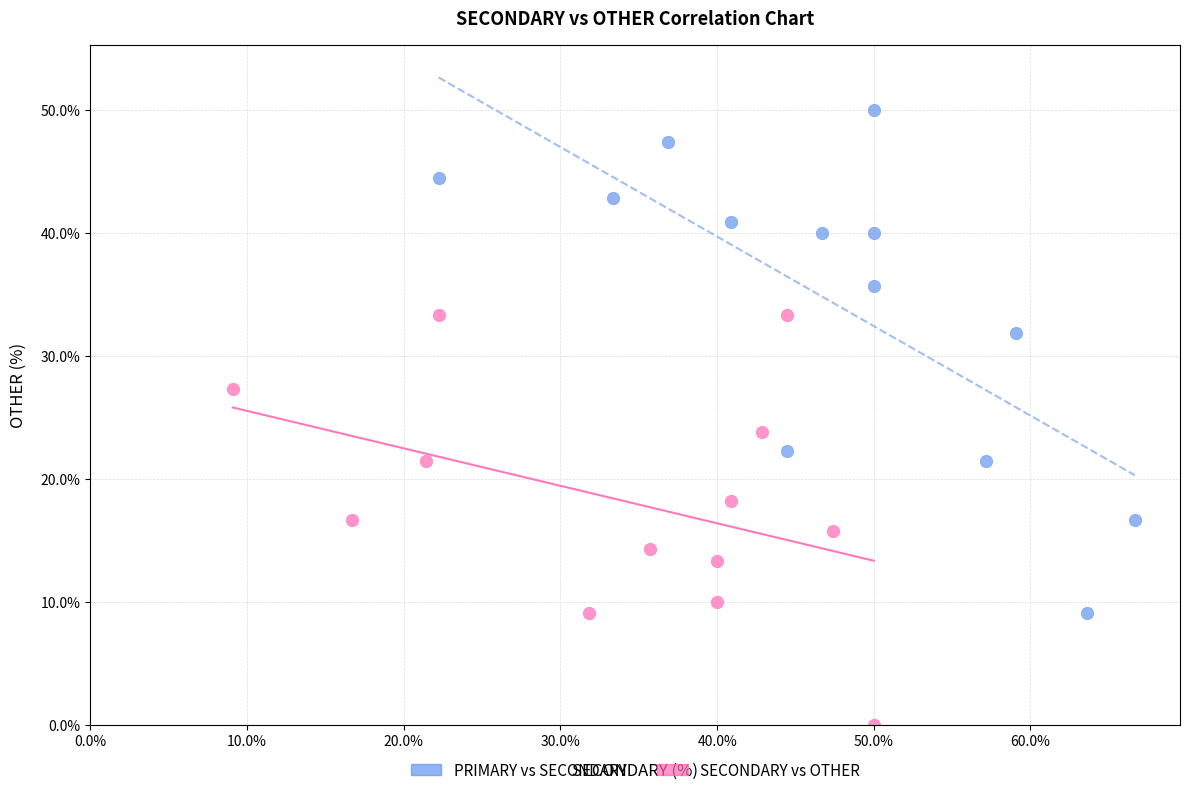

Which series reaches the minimum Y coordinate?

SECONDARY vs OTHER